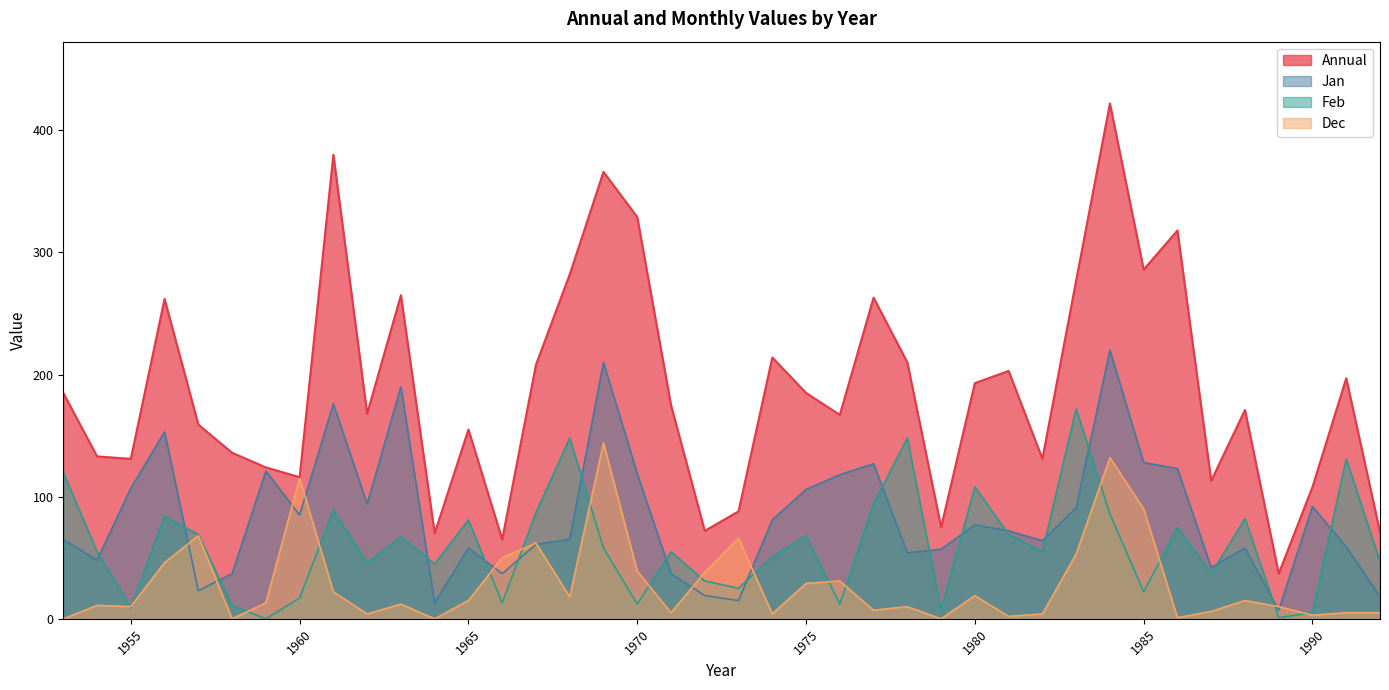

At which label does Feb reach its minimum?

1959